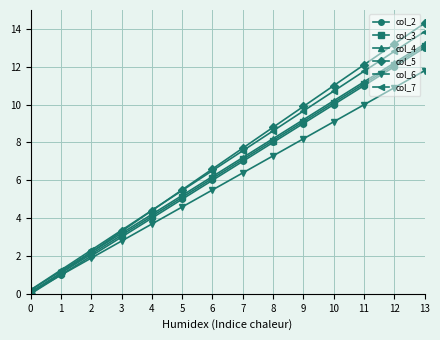

Reading right to left, what are all the values shown in this chart?

col_2: 13.0	12.0	11.0	10.0	9.0	8.0	7.0	6.0	5.0	4.0	3.0	2.0	1.0	0.0
col_3: 13.1	12.1	11.1	10.1	9.1	8.1	7.1	6.1	5.1	4.1	3.1	2.1	1.1	0.1
col_4: 13.2	12.2	11.2	10.2	9.2	8.2	7.2	6.2	5.2	4.2	3.2	2.2	1.2	0.2
col_5: 14.3	13.2	12.1	11.0	9.9	8.8	7.7	6.6	5.5	4.4	3.3	2.2	1.1	0.0
col_6: 11.8	10.9	10.0	9.1	8.2	7.3	6.4	5.5	4.6	3.7	2.8	1.9	1.0	0.1
col_7: 13.9	12.8	11.8	10.7	9.7	8.6	7.6	6.5	5.5	4.4	3.4	2.3	1.3	0.2